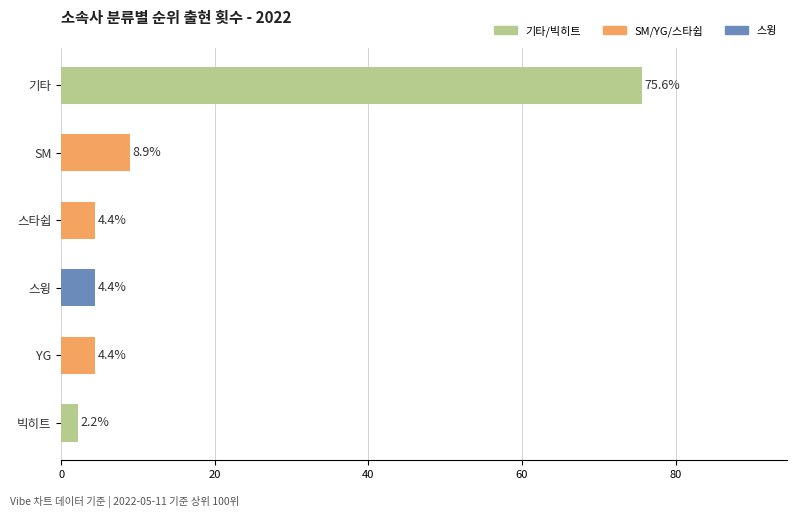

Is it true that the value at SM is 2.0?

False